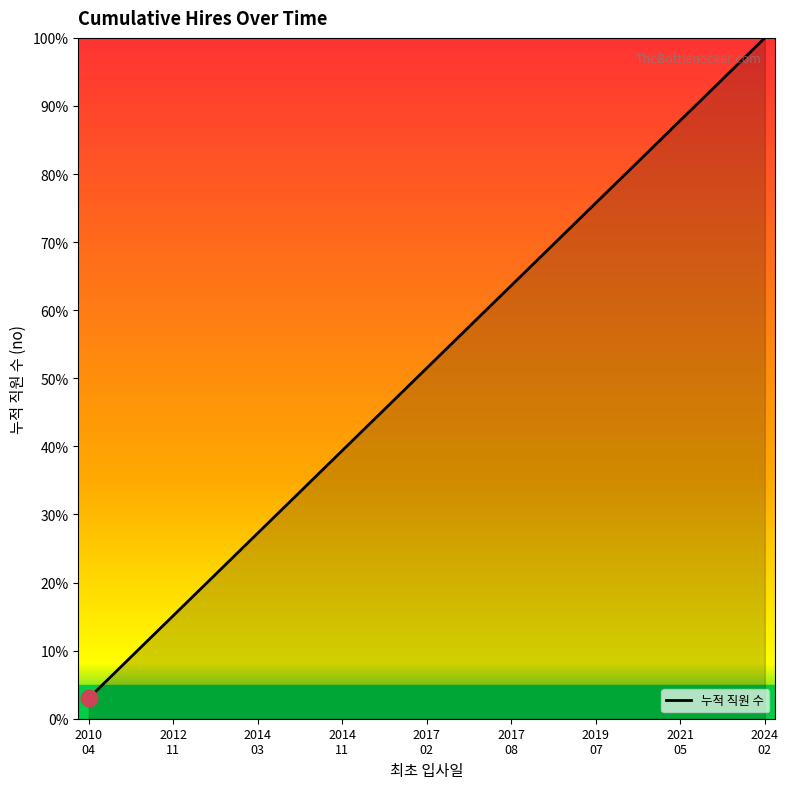

True or false: there are more than 0 points higher than both neighbors.

False